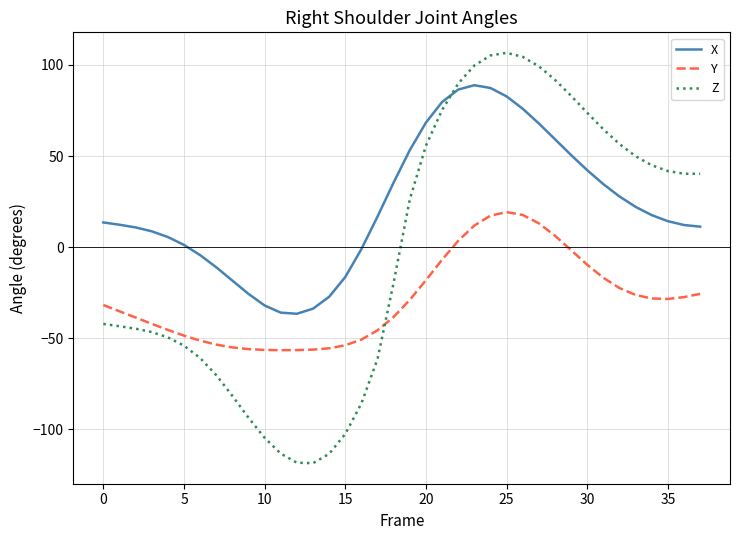

Which series has the largest range (max minus min)?

Z